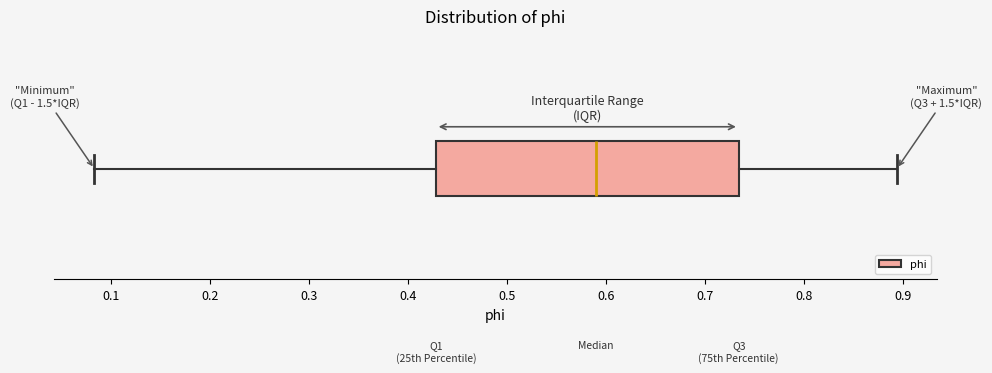

Where is the left edge of the box on the x-axis? The values are not printed on the chart, so give them approximately, as read against the axis.

0.43